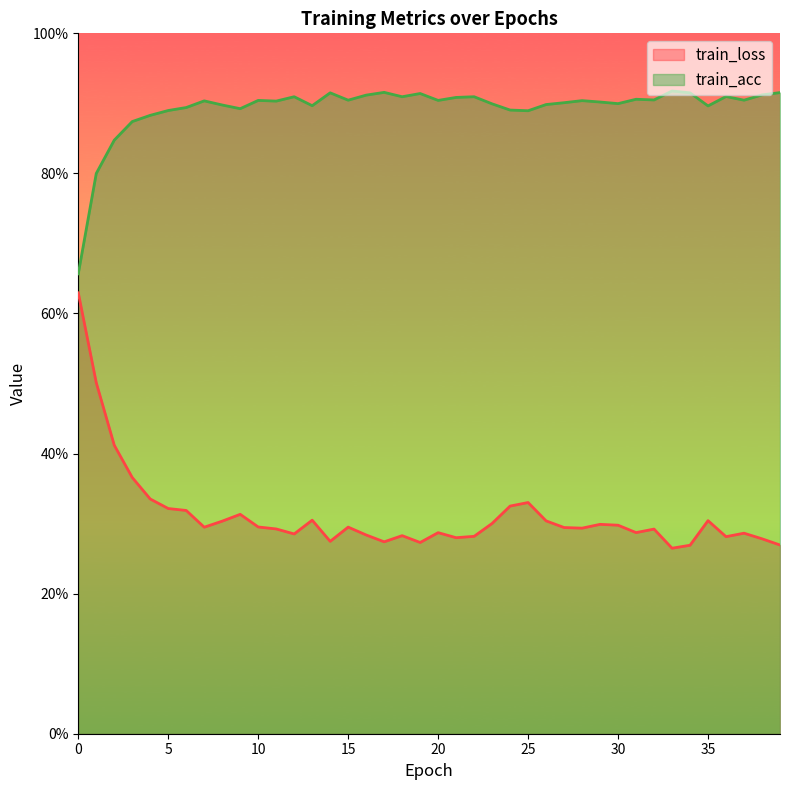

What is the difference between the maximum and second lowest values in the train_loss series?

0.4